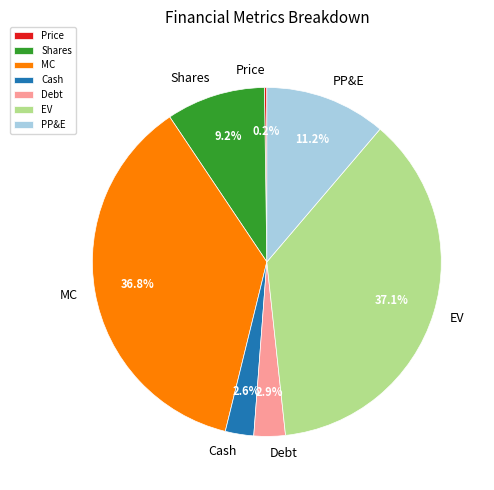

Which has a higher value, Shares or PP&E?

PP&E